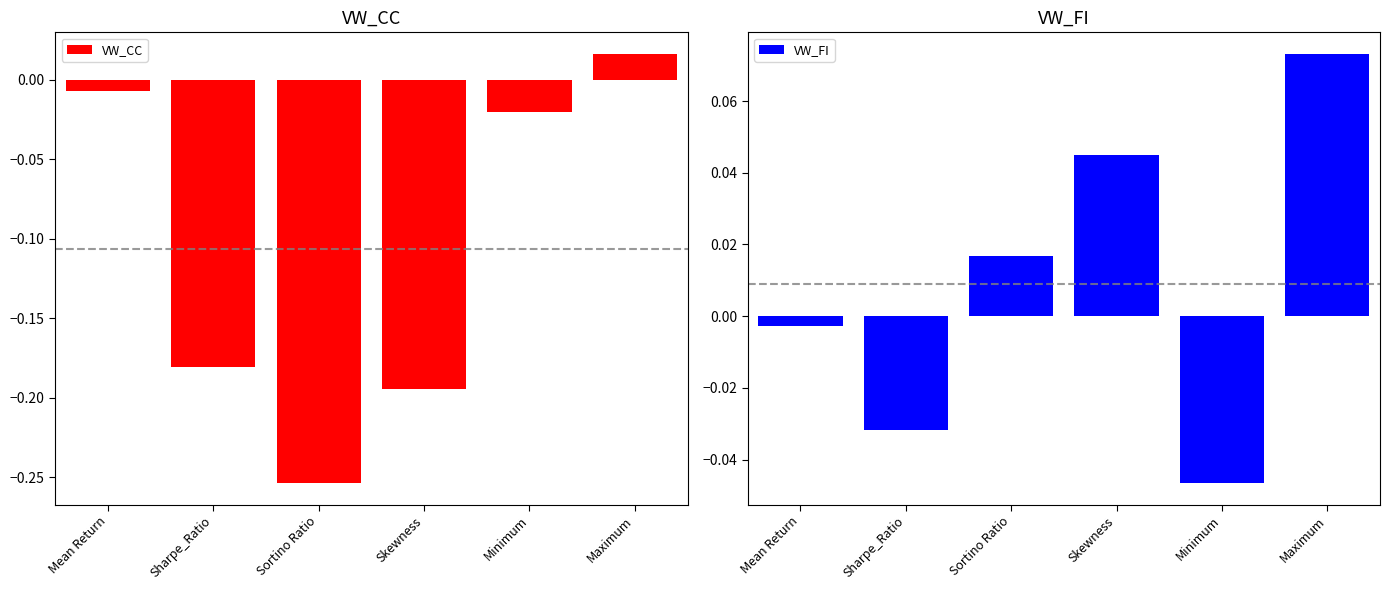

Count the number of categories in the chart.

6